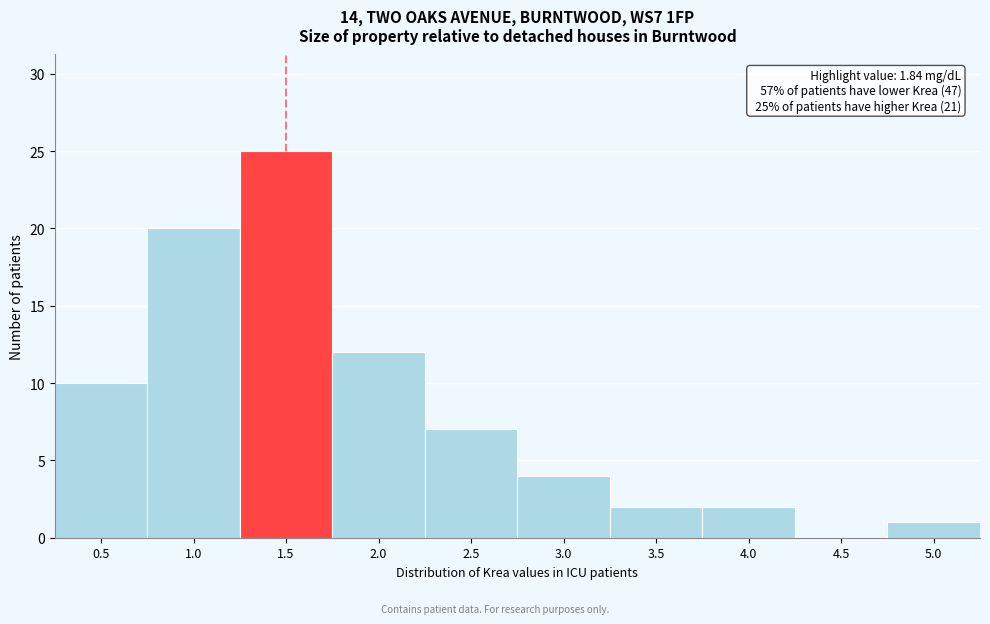

Reading right to left, extract all data points from this chart.

5.0=1	4.5=0	4.0=2	3.5=2	3.0=4	2.5=7	2.0=12	1.5=25	1.0=20	0.5=10